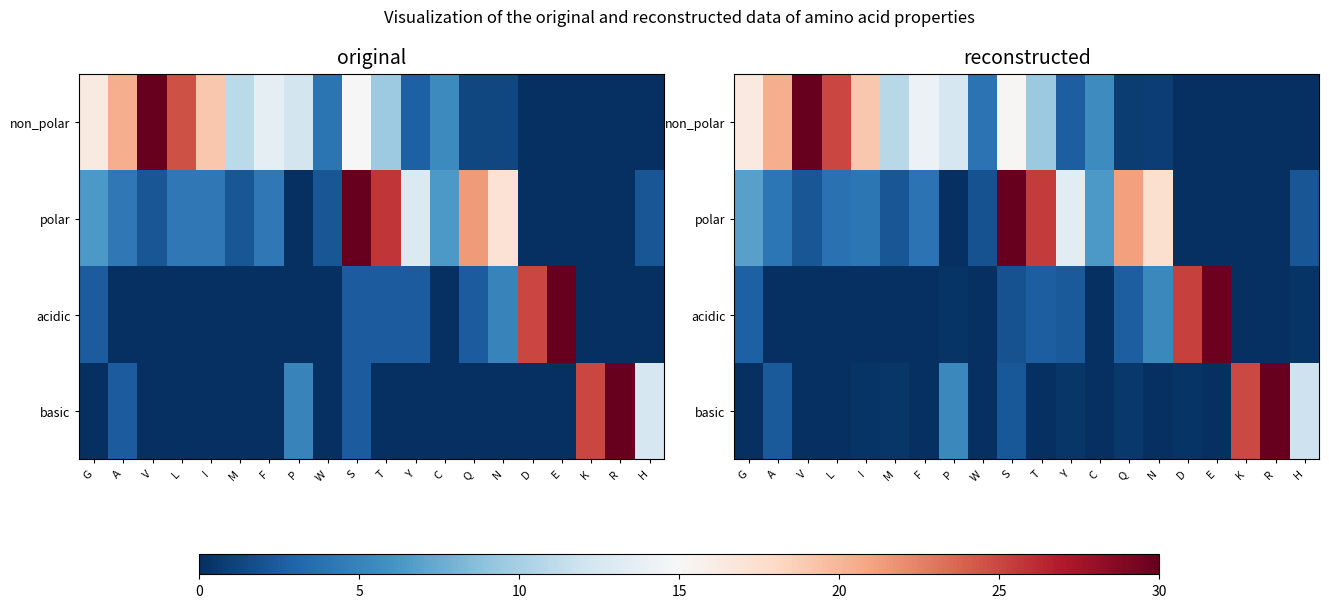

How many data points in non_polar are above 9?

10